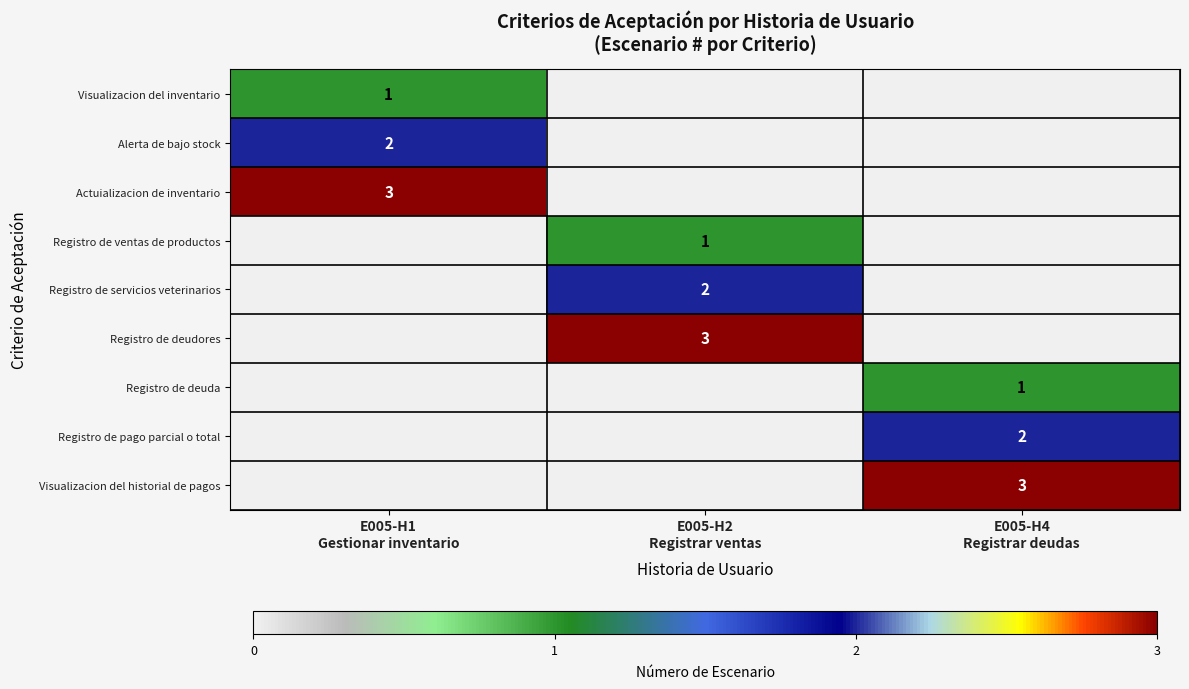

List the labels in order of Visualizacion del historial de pagos value, smallest first.

E005-H1 Gestionar inventario, E005-H2 Registrar ventas, E005-H4 Registrar deudas